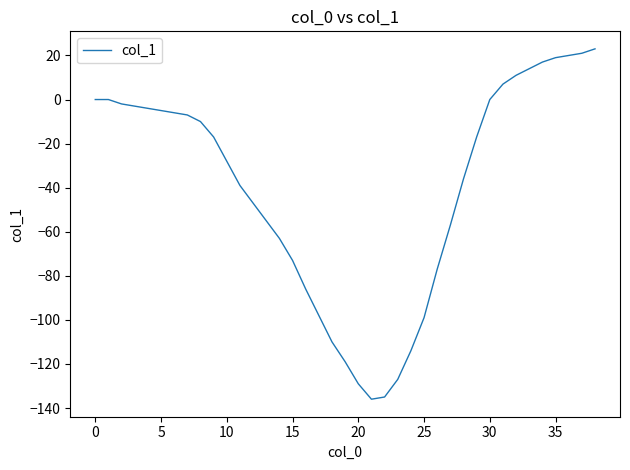

Is this an area chart (filled region under the line)?

No